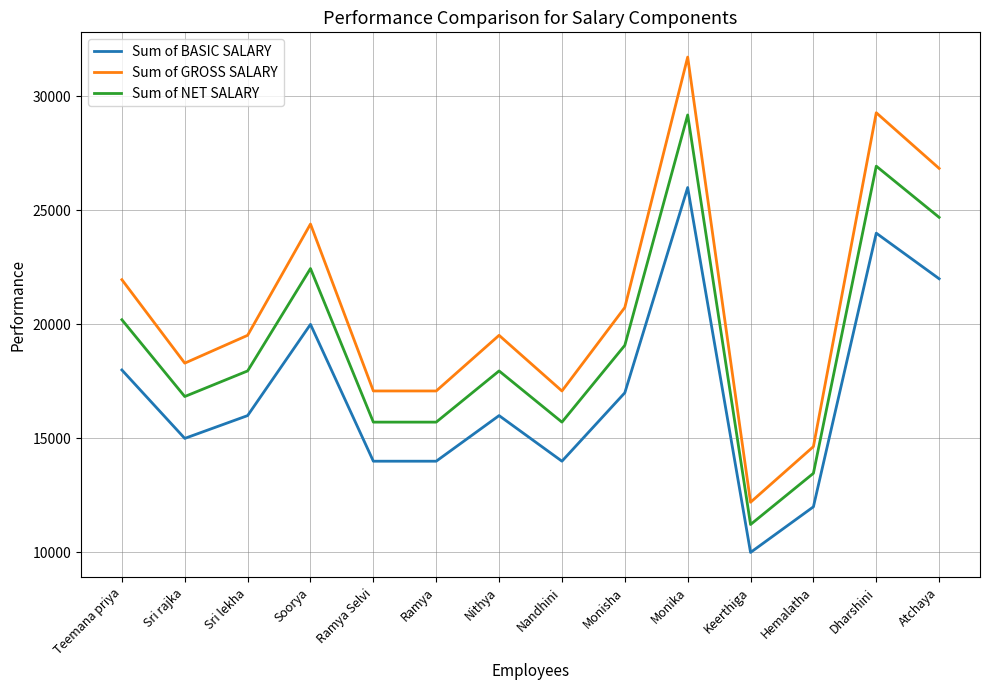

What are all the series names shown in the legend?

Sum of BASIC SALARY, Sum of GROSS SALARY, Sum of NET SALARY